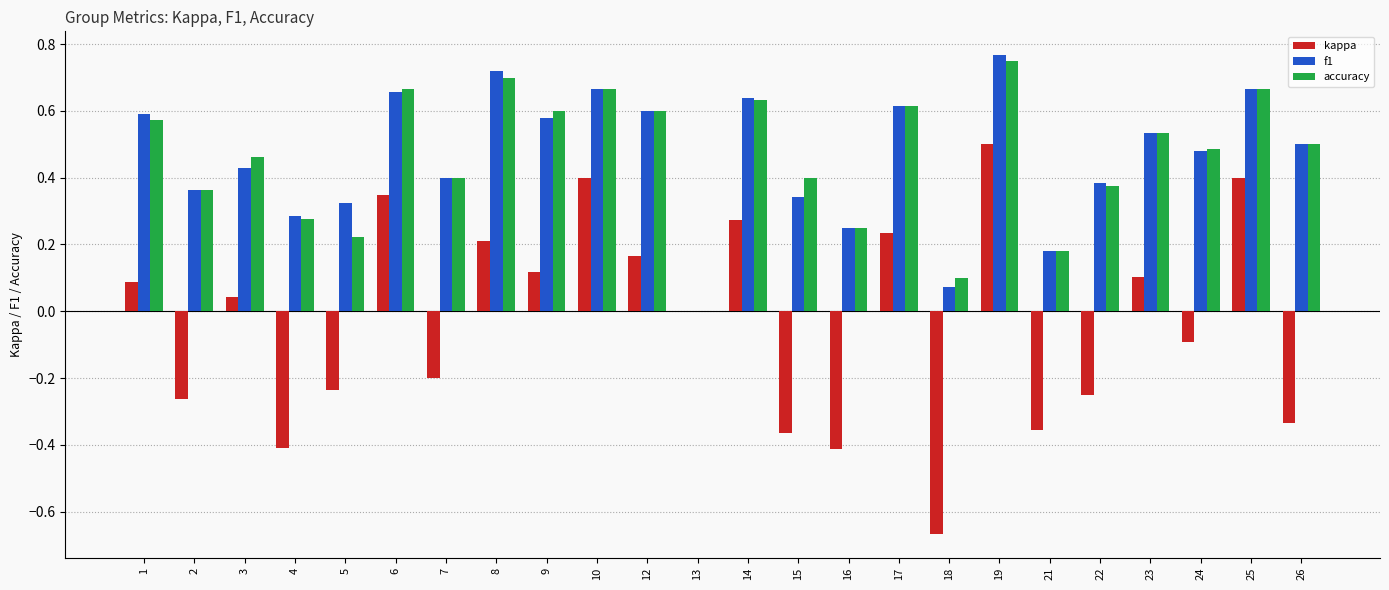

What is the total value across all series at 18?

-0.5